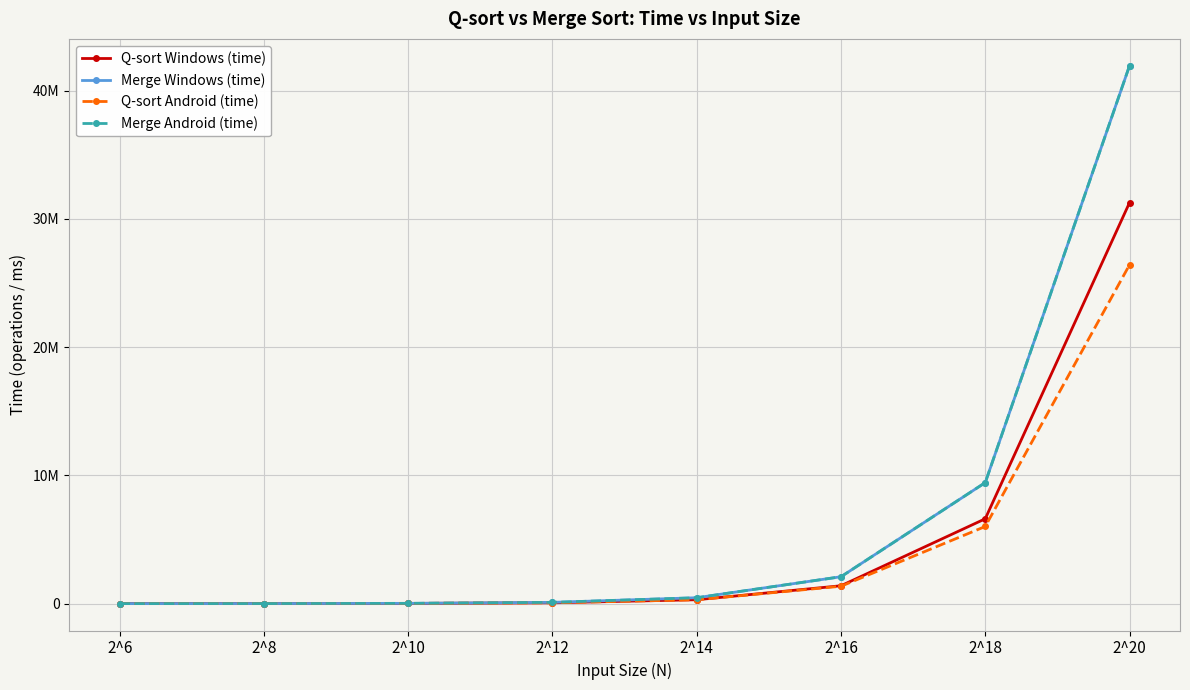

Between 2^12 and 2^18, which series saw the biggest shift?

Merge Windows (time)